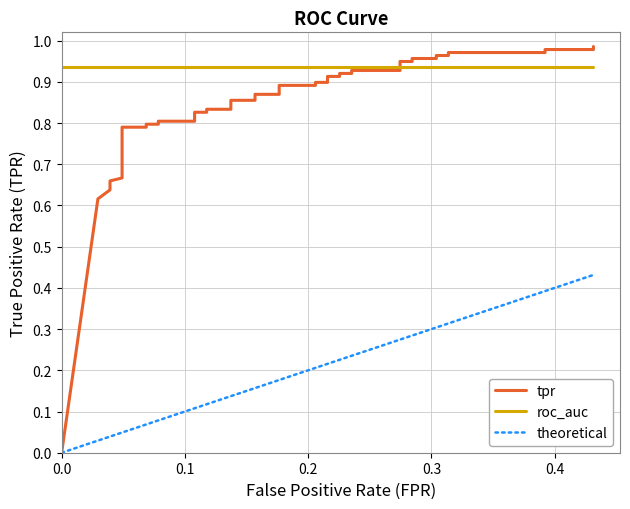

What are all the series names shown in the legend?

tpr, roc_auc, theoretical